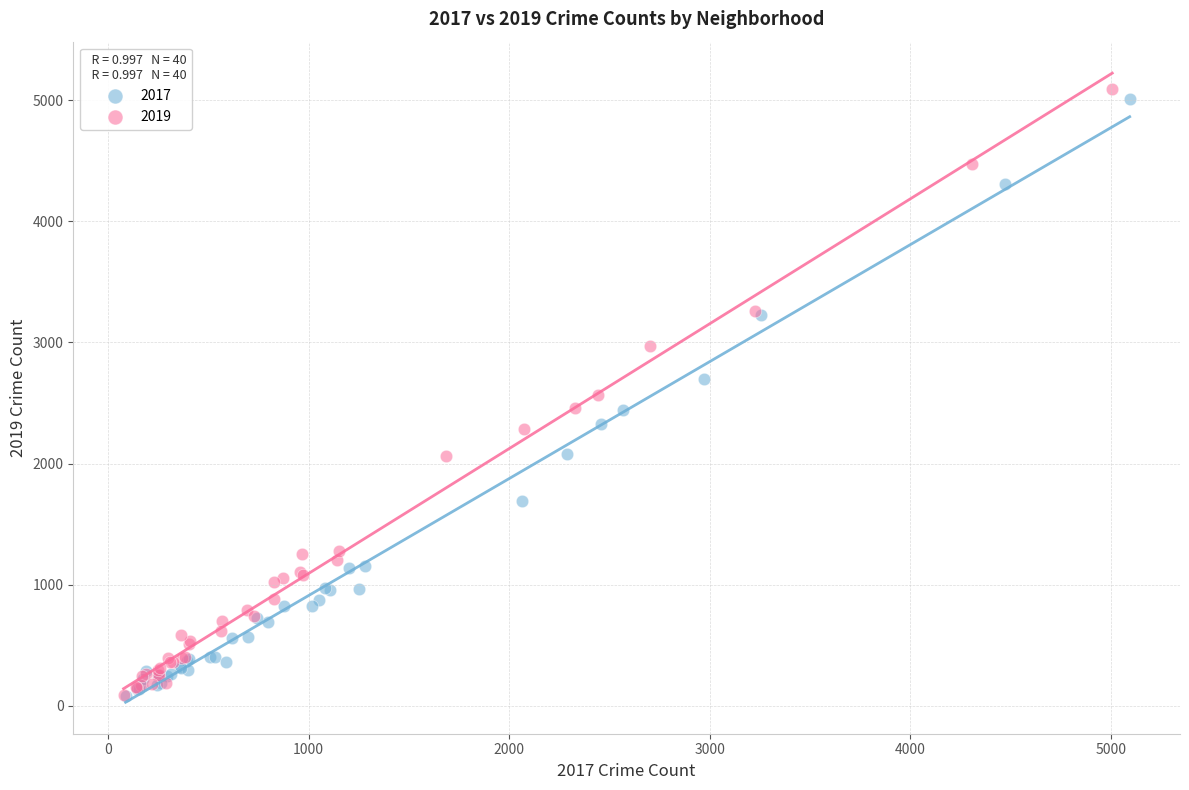

Which series has the widest spread of Y values?

2019